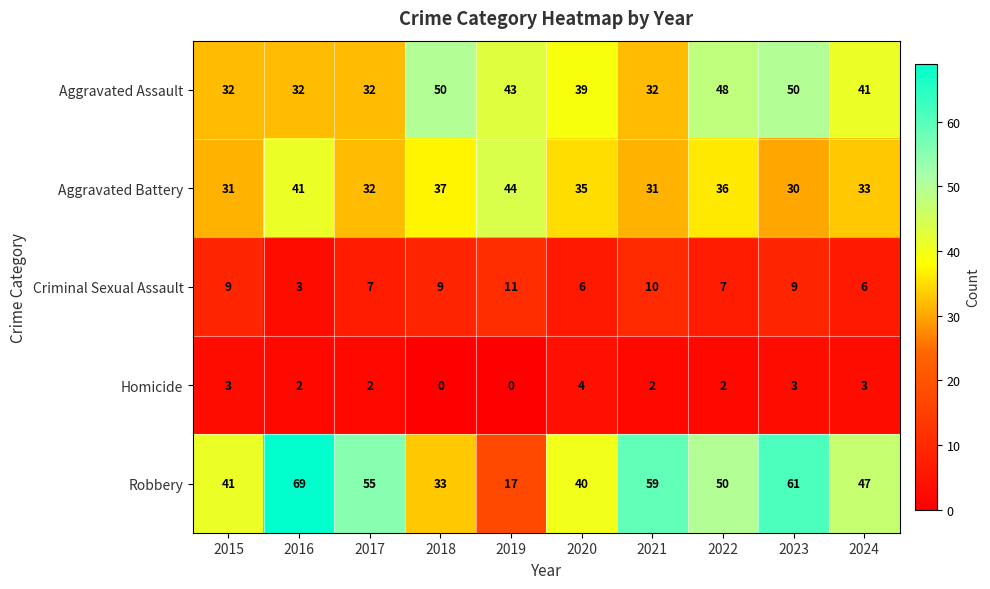

At how many categories does at least one series exceed 11?

10